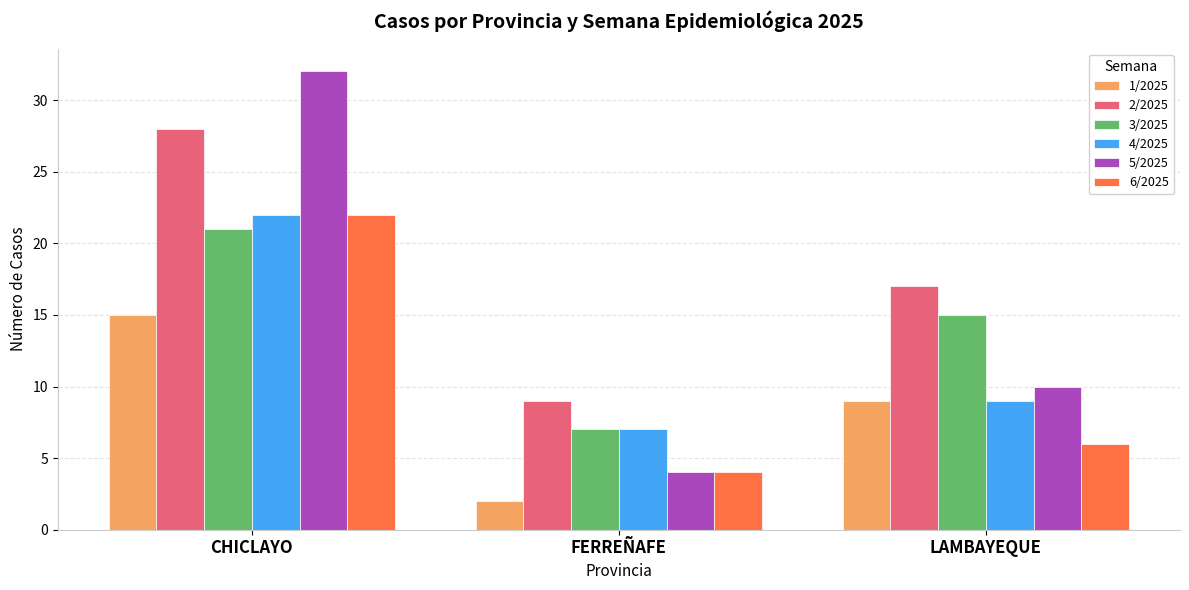

Between CHICLAYO and LAMBAYEQUE, which series saw the biggest shift?

5/2025